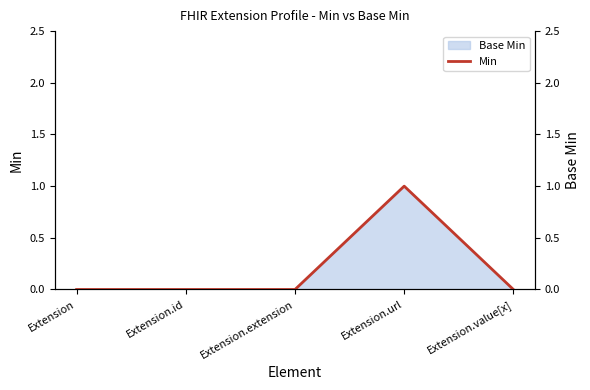

Reading left to right, transcribe all the data shown in this chart.

0	0	0	1	0